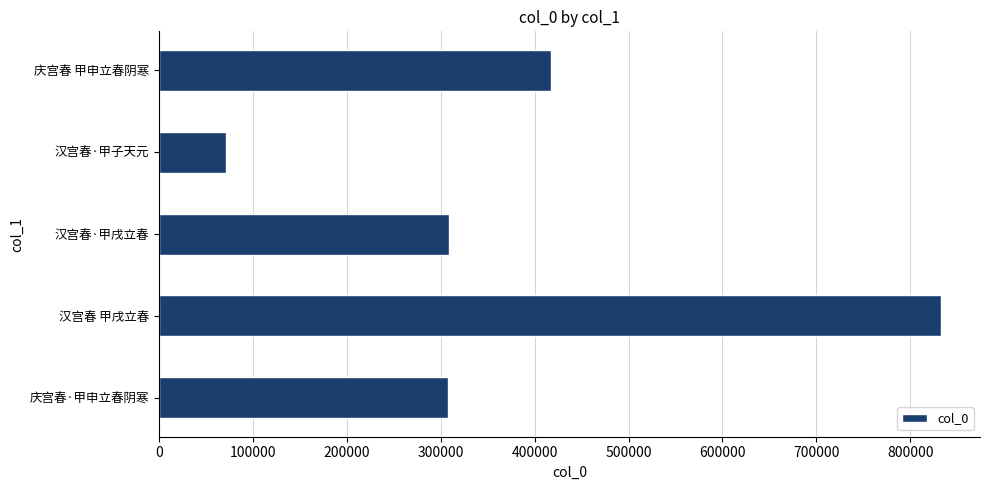

What is the average value?

387517